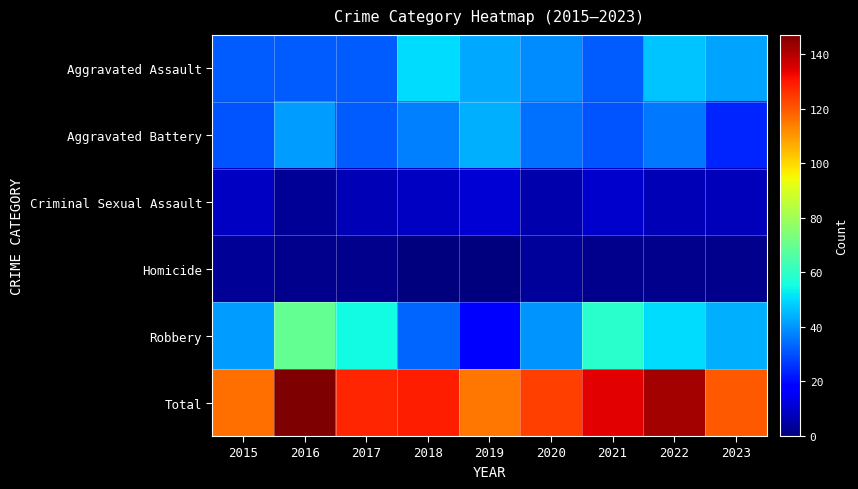

Reading right to left, list all the values displayed in this chart.

Aggravated Assault: 2023=42	2022=47	2021=32	2020=39	2019=43	2018=50	2017=32	2016=32	2015=32
Aggravated Battery: 2023=24	2022=36	2021=31	2020=35	2019=44	2018=37	2017=32	2016=41	2015=31
Criminal Sexual Assault: 2023=8	2022=7	2021=10	2020=6	2019=11	2018=9	2017=7	2016=3	2015=9
Homicide: 2023=2	2022=2	2021=2	2020=4	2019=0	2018=0	2017=2	2016=2	2015=3
Robbery: 2023=44	2022=50	2021=59	2020=40	2019=17	2018=33	2017=55	2016=69	2015=41
Total: 2023=120	2022=142	2021=134	2020=124	2019=115	2018=129	2017=128	2016=147	2015=116